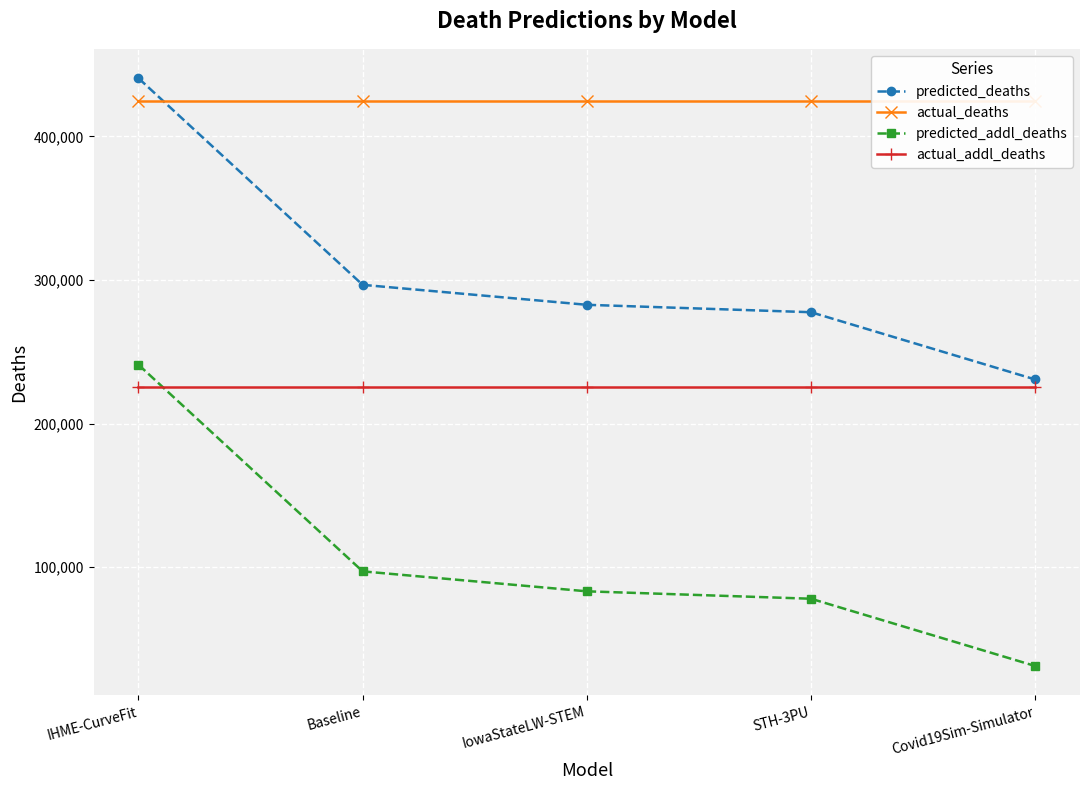

True or false: actual_deaths has more than 1 points higher than both neighbors.

False